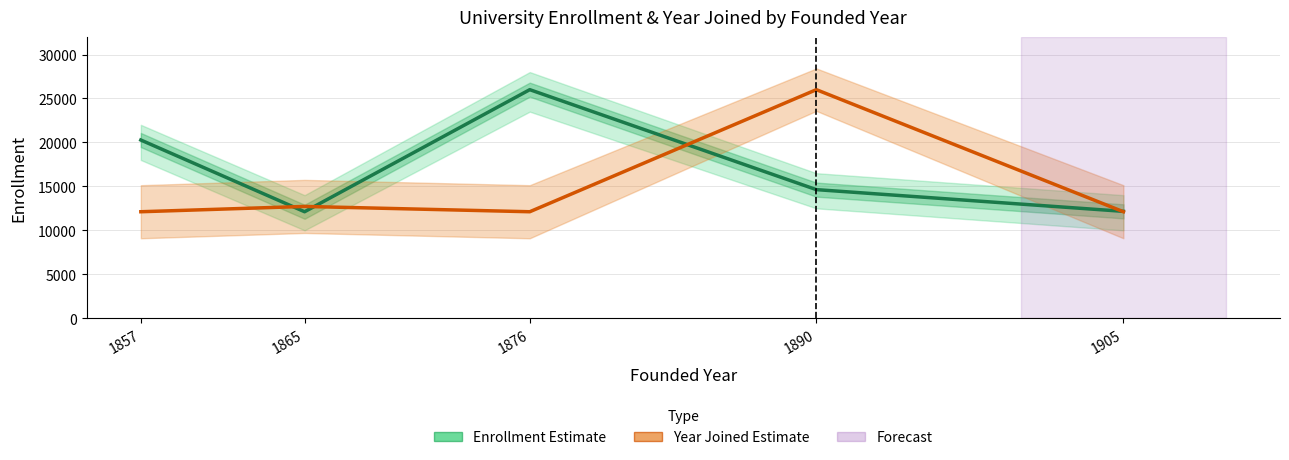

Which series has the widest spread of values?

Enrollment (Estimate)